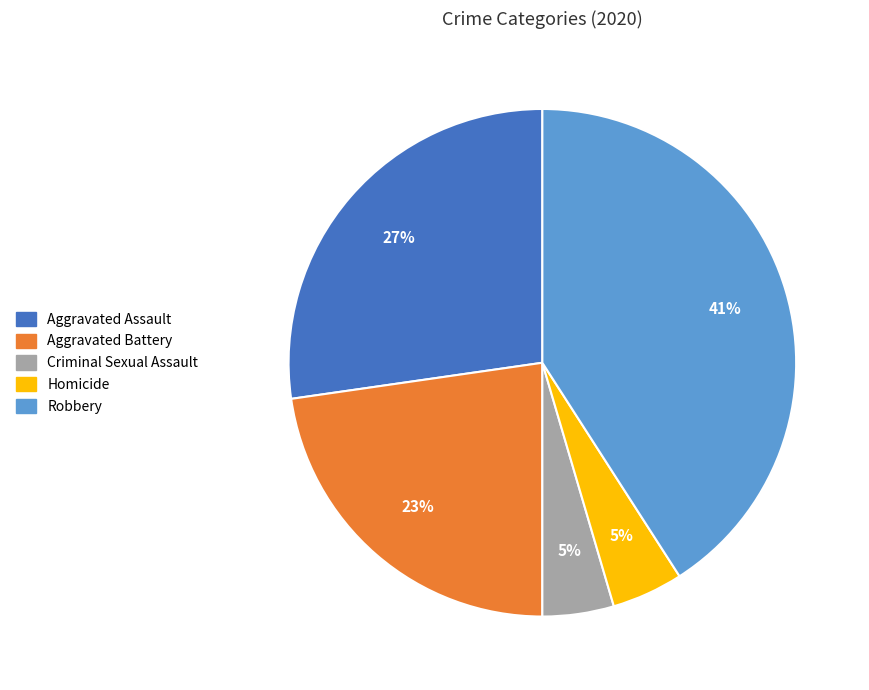

To the nearest percent, what portion does Aggravated Assault represent?

27%